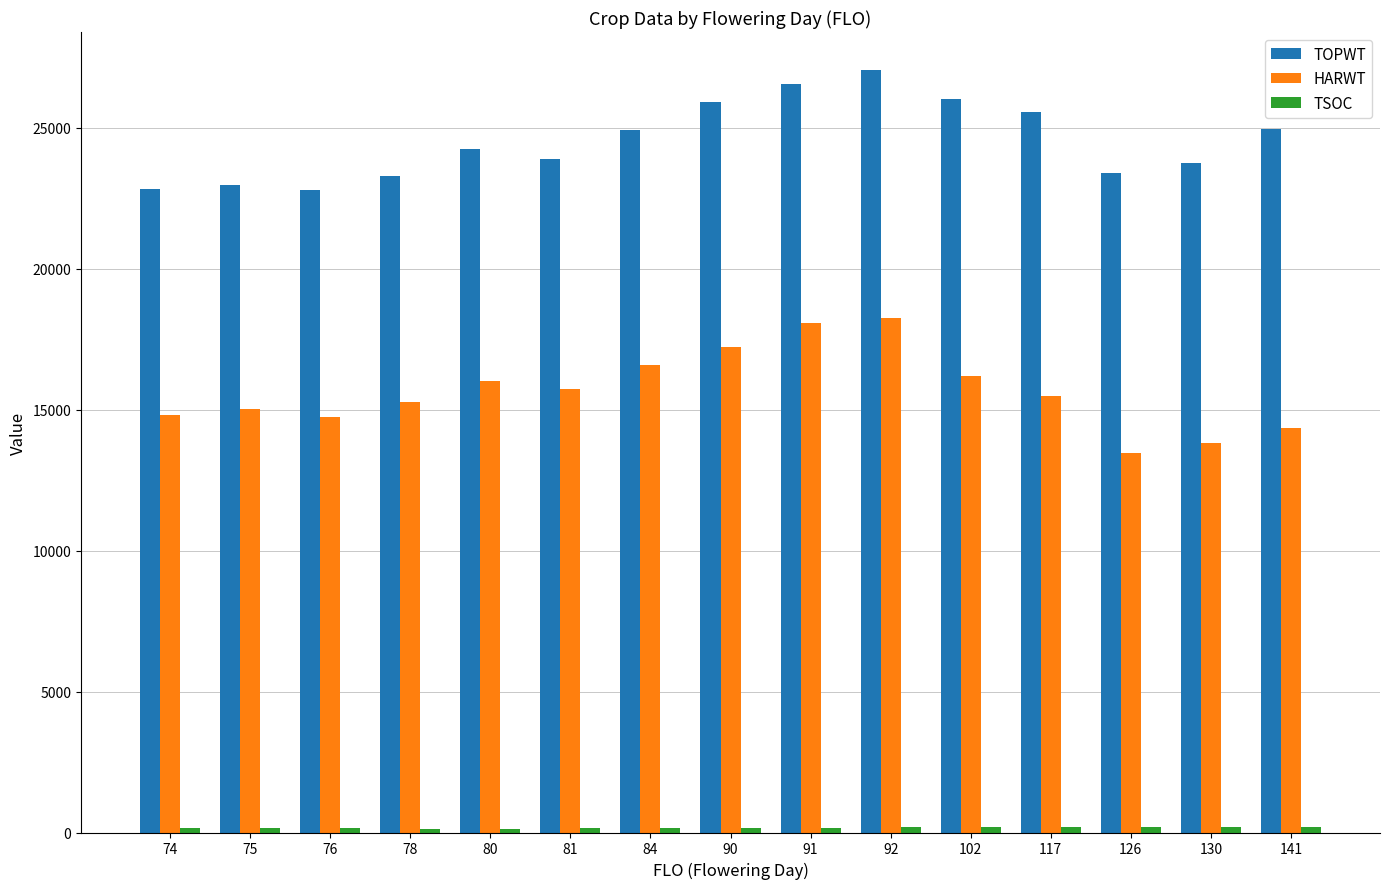

Read the HARWT value at 74, to the nearest 50.

14800